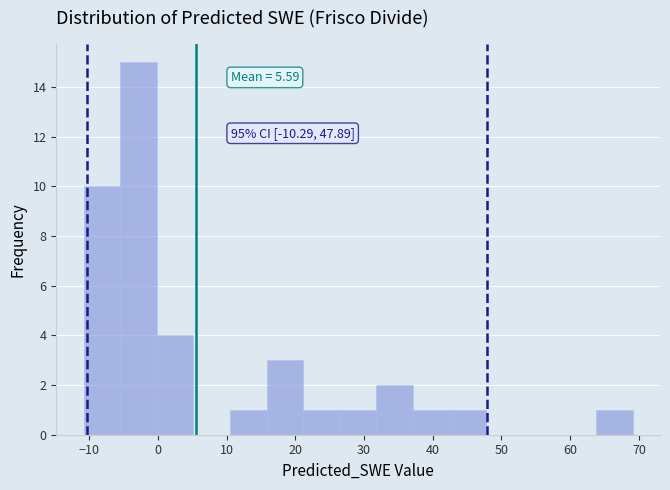

Which range on the x-axis has the tallest bar?

-5 to 0